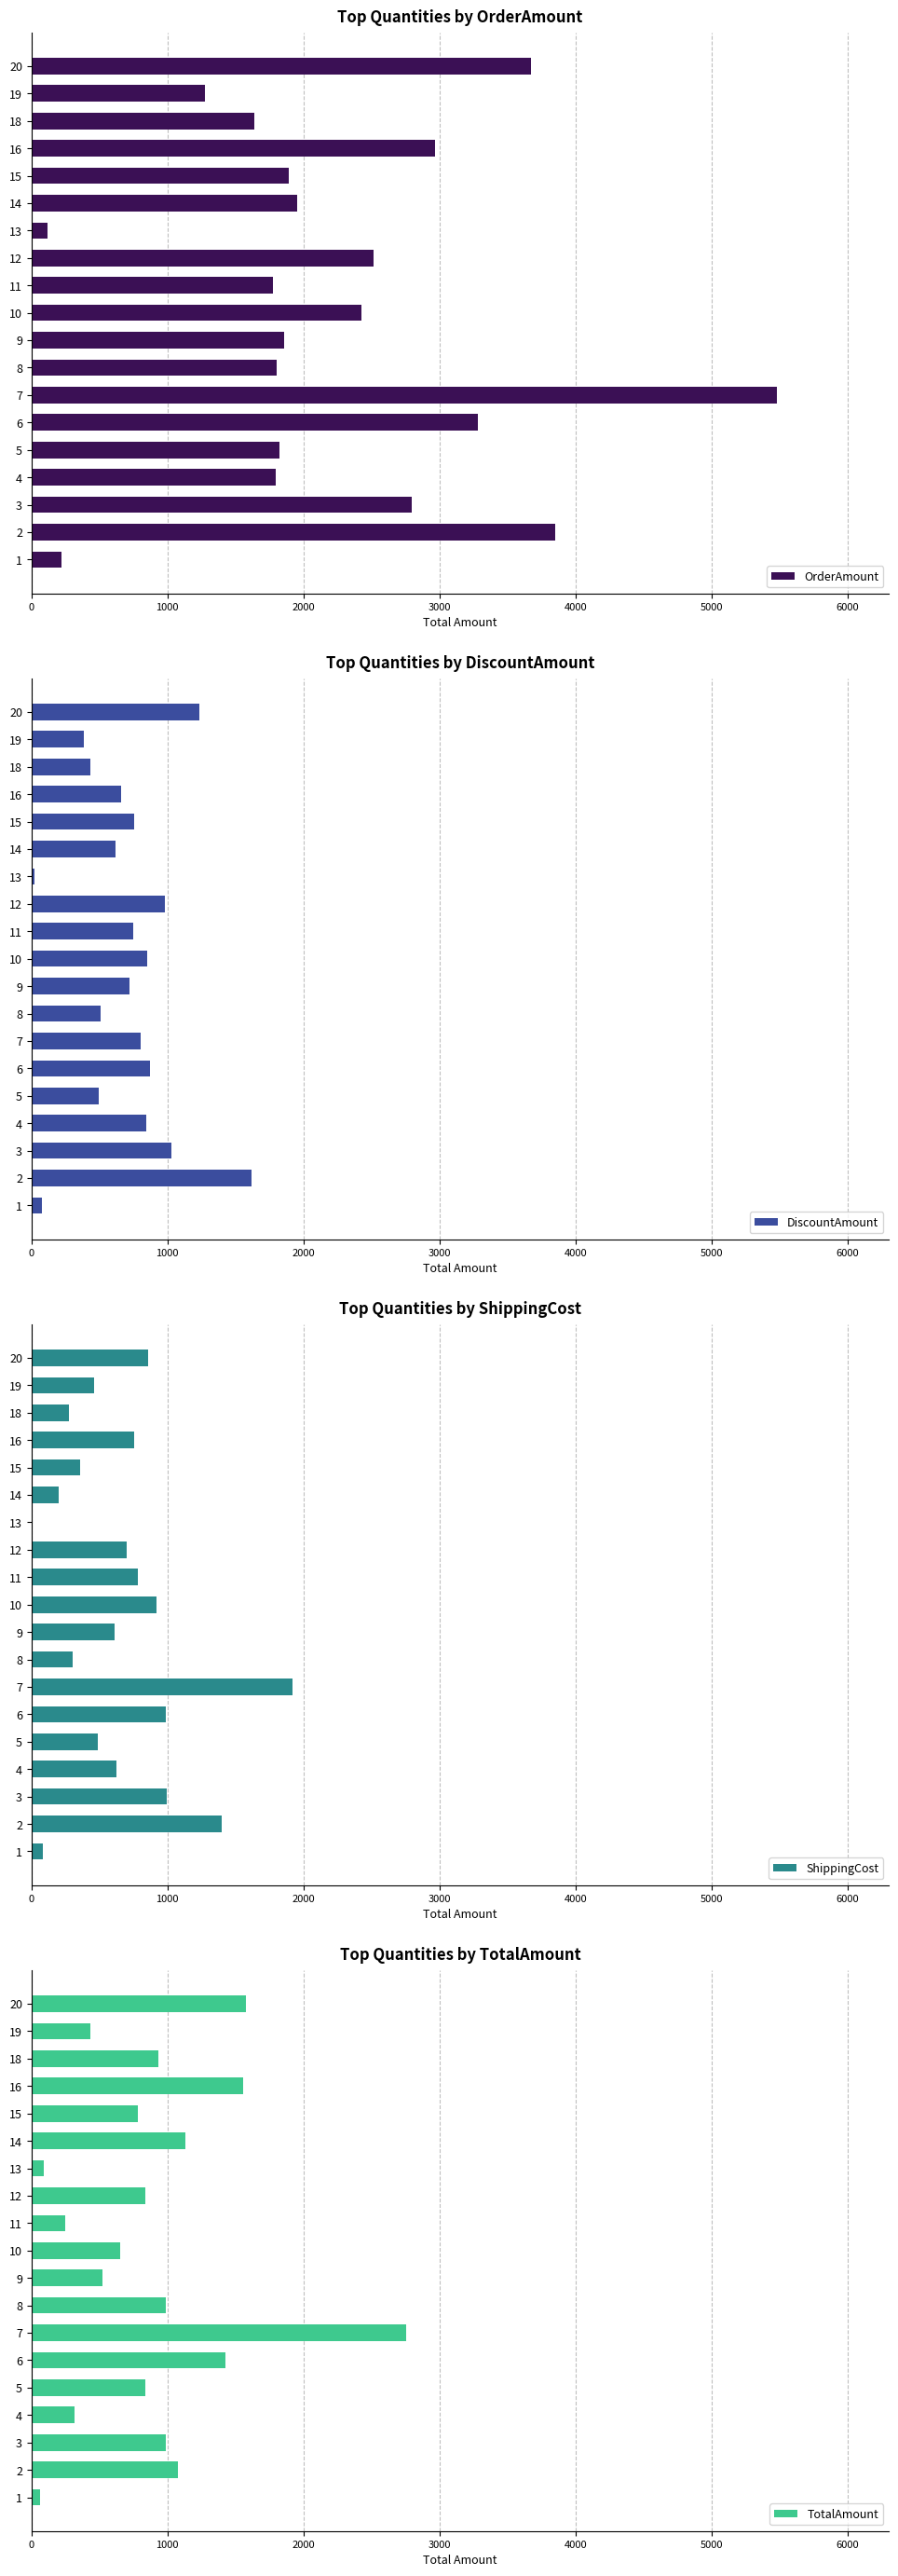

Rank the series by their maximum value, from highest to lowest.

OrderAmount, TotalAmount, ShippingCost, DiscountAmount